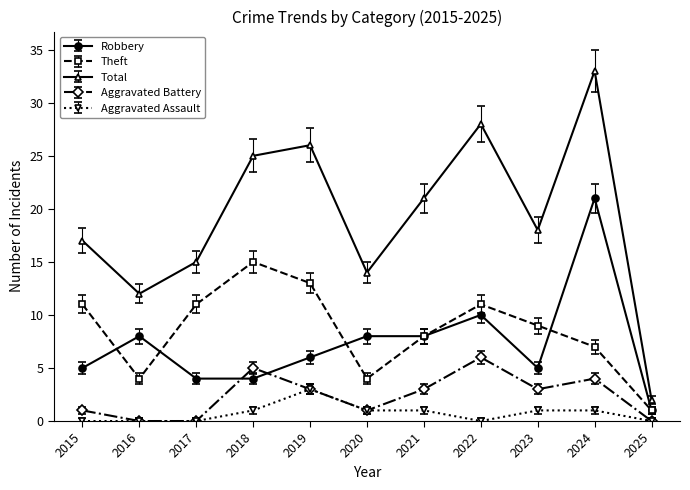

How many interior local peaks does the Theft series have?

2